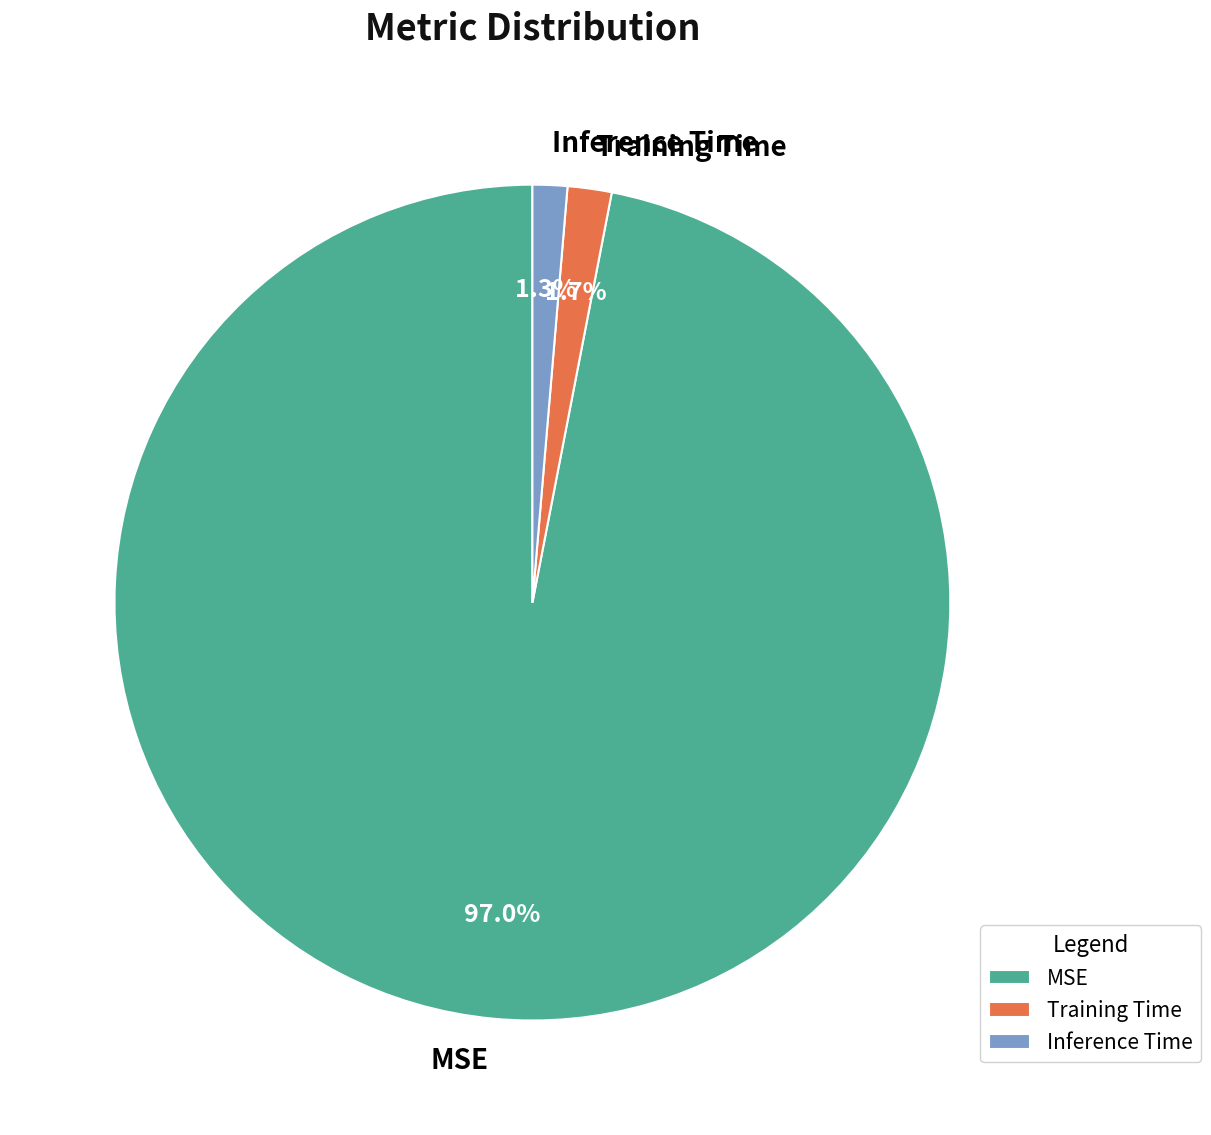

How many segments does this pie chart have?

3